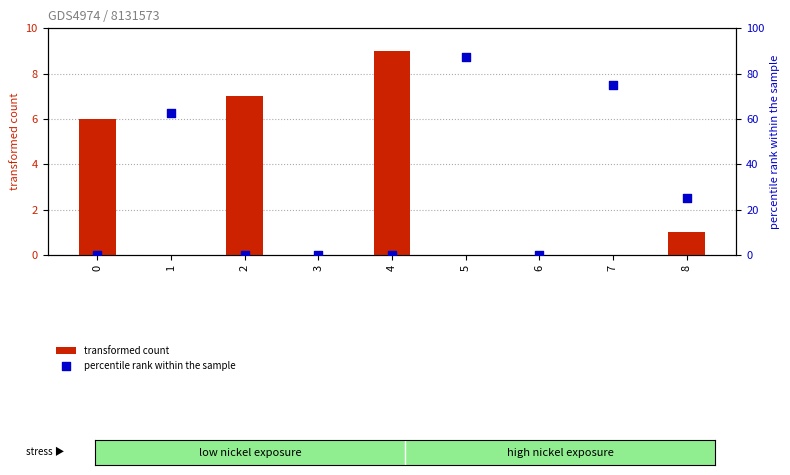

What are all the series names shown in the legend?

transformed count, percentile rank within the sample